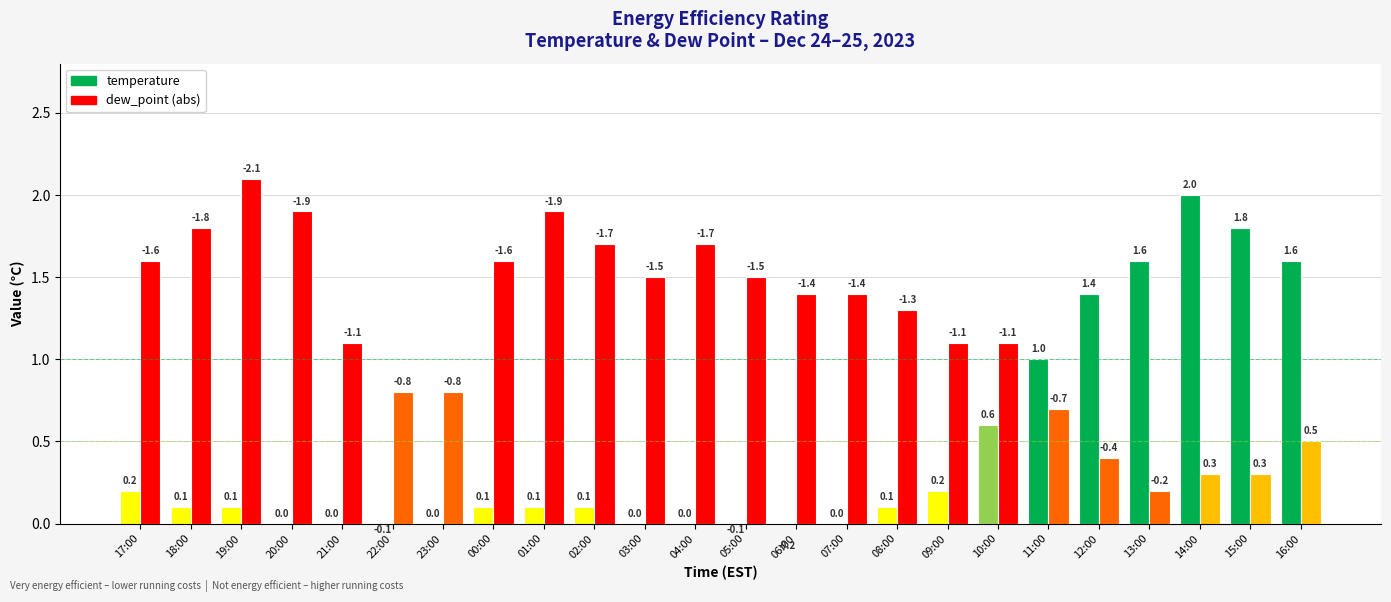

Which series has the widest spread of values?

temperature